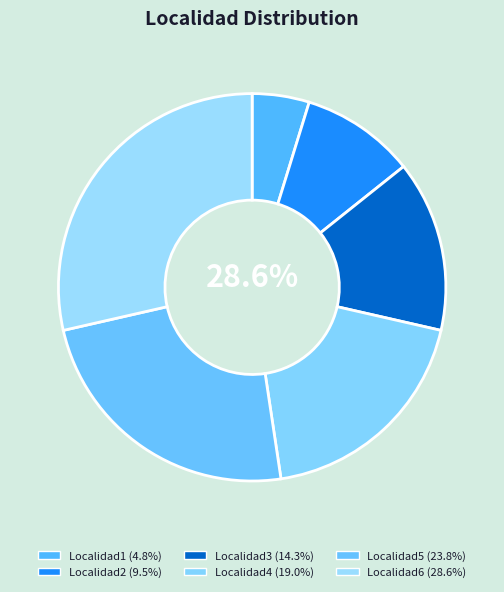

Does any single category account for the majority?

No